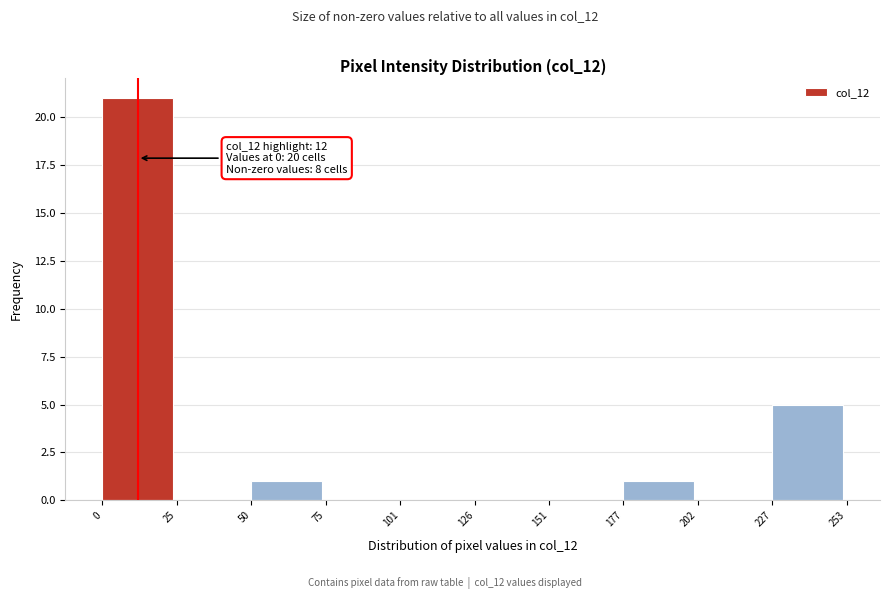

Over which range of the x-axis is the bar tallest?

0 to 25